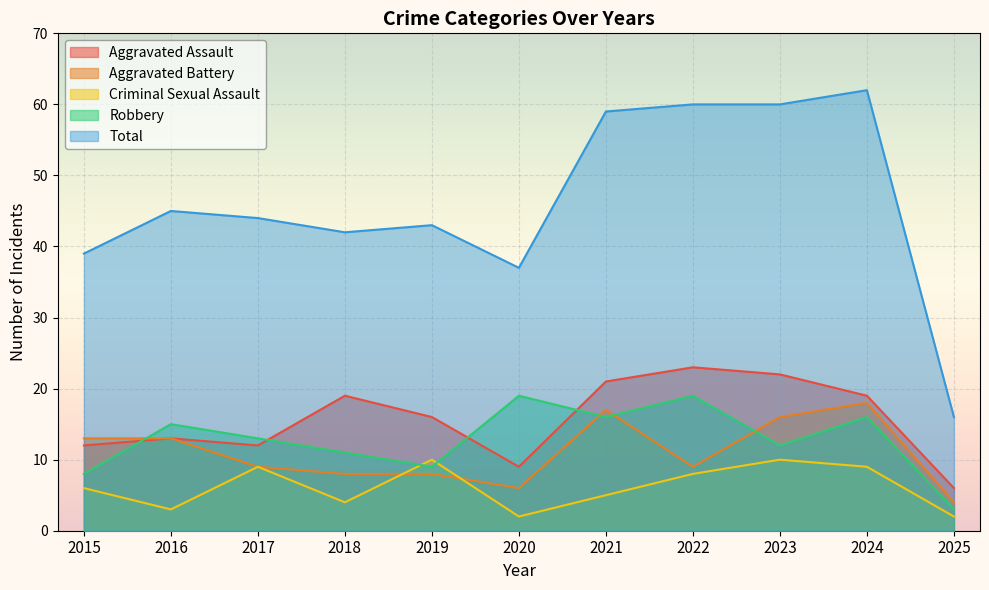

Which series has the largest range (max minus min)?

Total